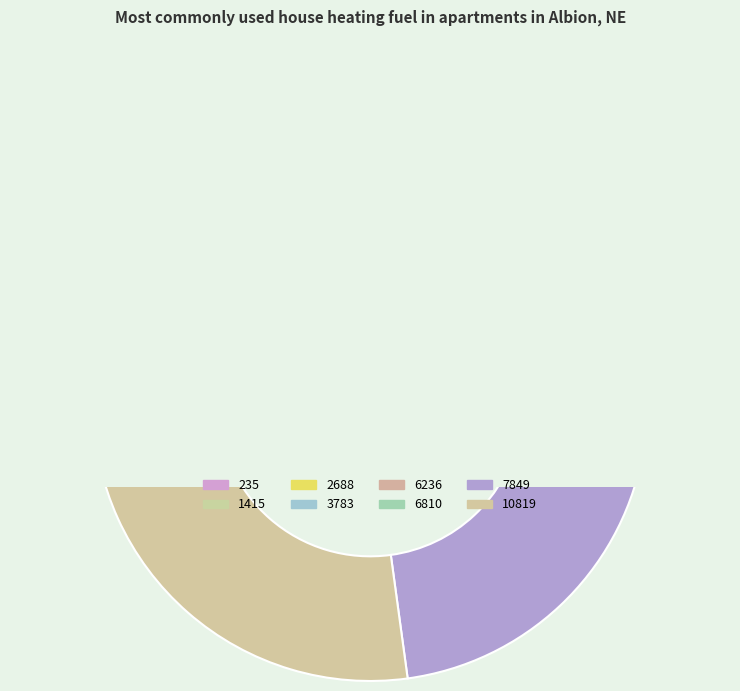

What is the change in value from 235 to 3783?

+3548